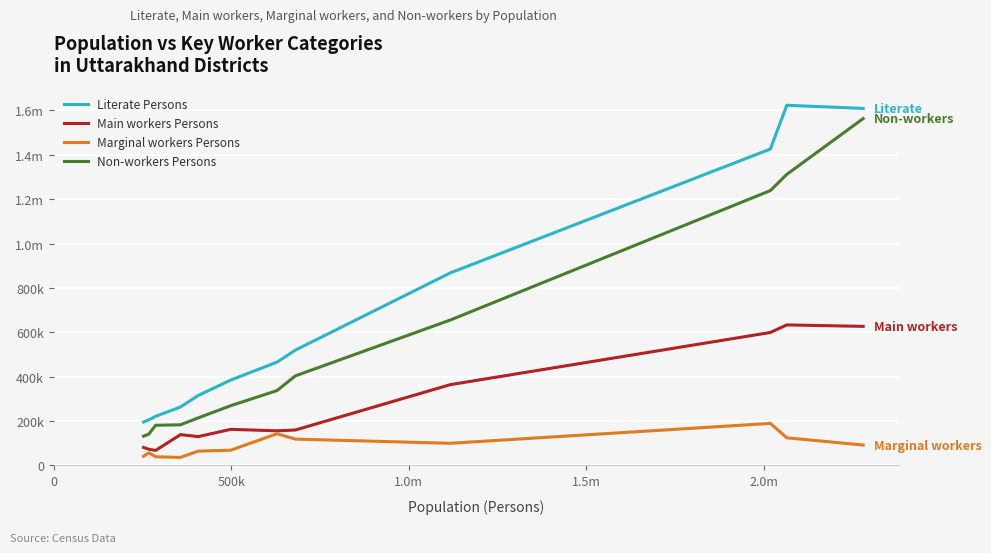

Reading left to right, list all the values displayed in this chart.

Literate Persons: 195516	204976	221279	263327	315395	384762	465623	519550	867809	1426018	1623433	1609262
Main workers Persons: 81032	73212	67718	138771	129866	162638	155981	159574	364070	599215	633379	626808
Marginal workers Persons: 41230	56806	38983	36083	64457	68568	142871	118545	99737	189399	124417	91889
Non-workers Persons: 132015	140353	180988	183096	214262	269332	337413	403534	655316	1238776	1312025	1563377